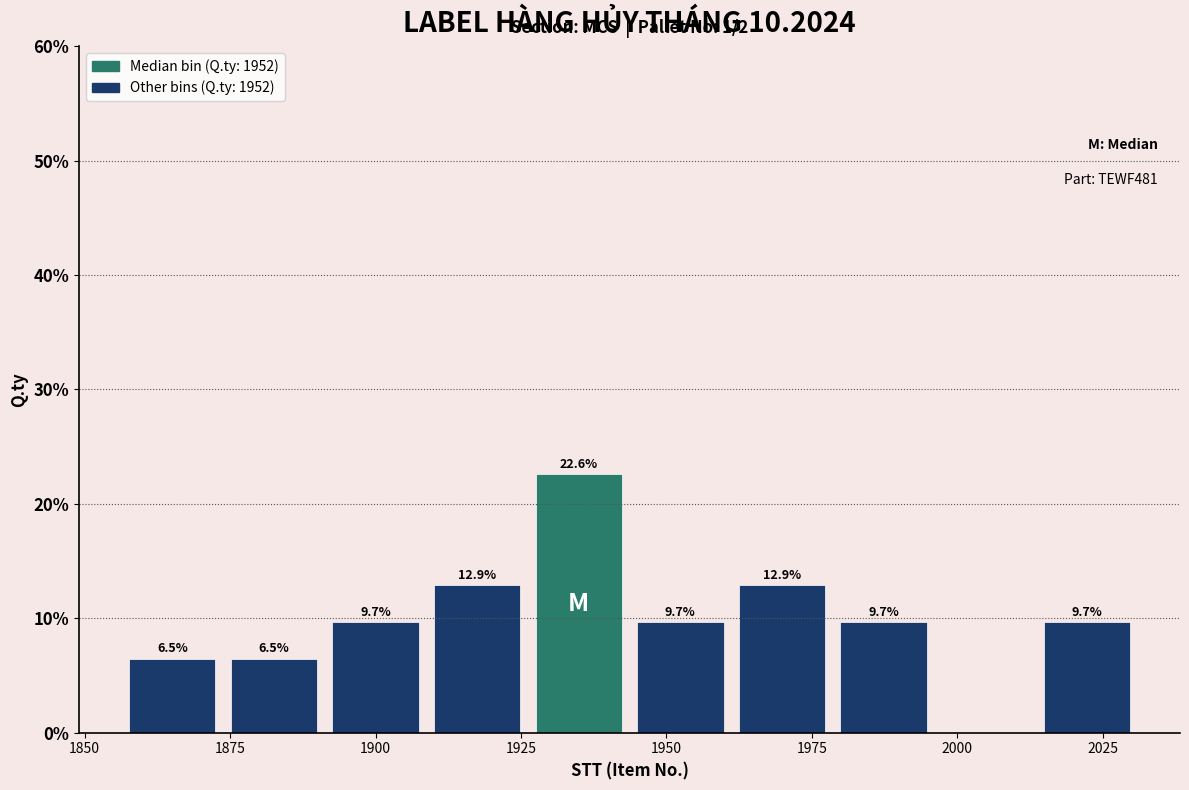

Around what value on the x-axis is the tallest bar? Give the approximate position of its centre, as read against the axis.

1935